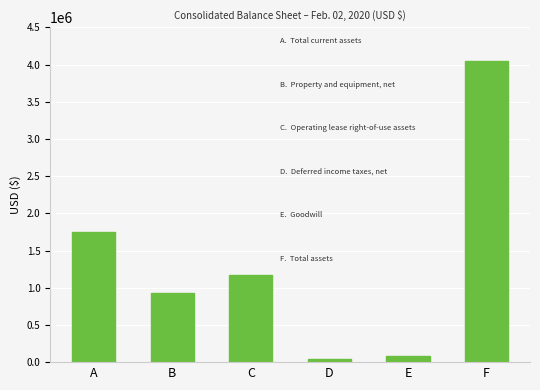

What is the value of the 2nd bar from the left?

929038